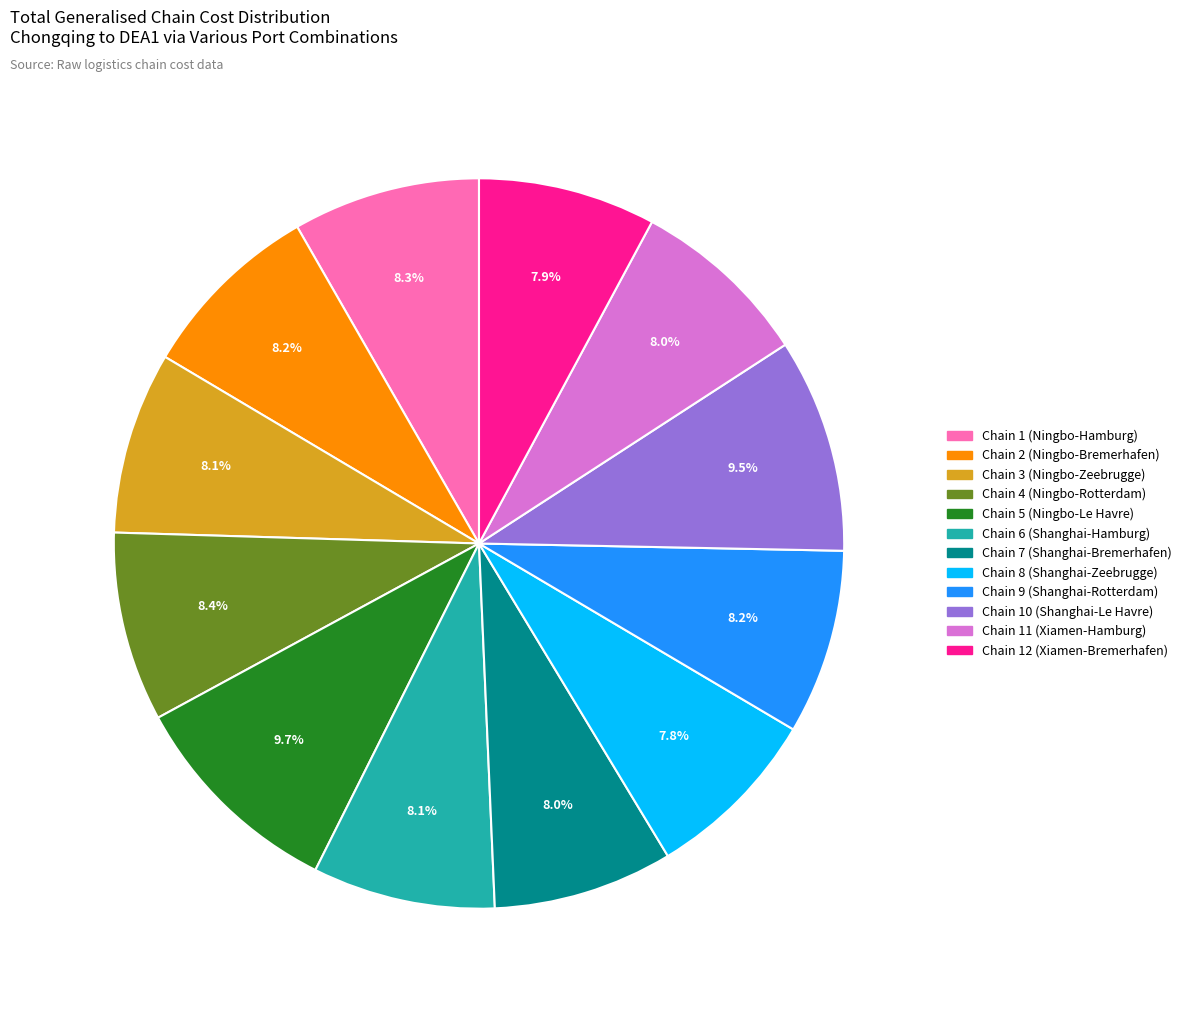

Does any single category account for the majority?

No